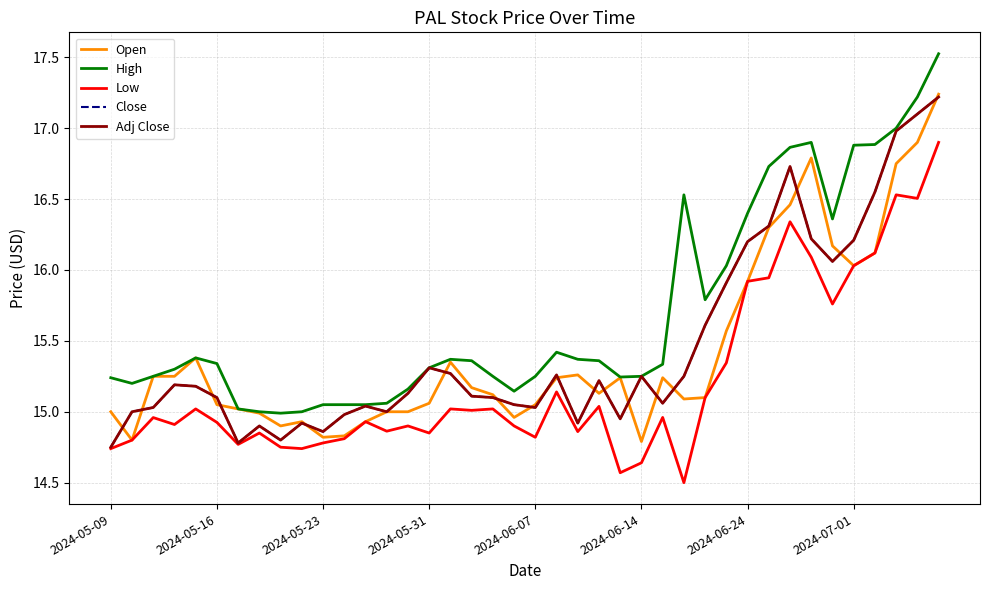

Is this an area chart (filled region under the line)?

No